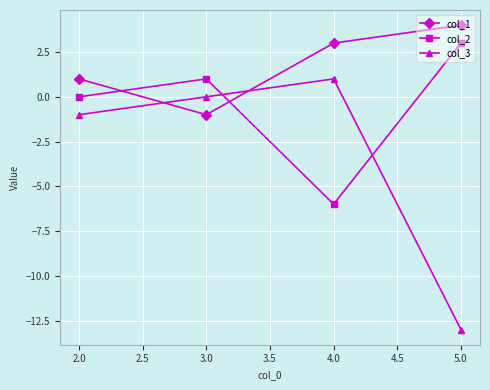

Where is col_1 nearest to the value 1?

2.0